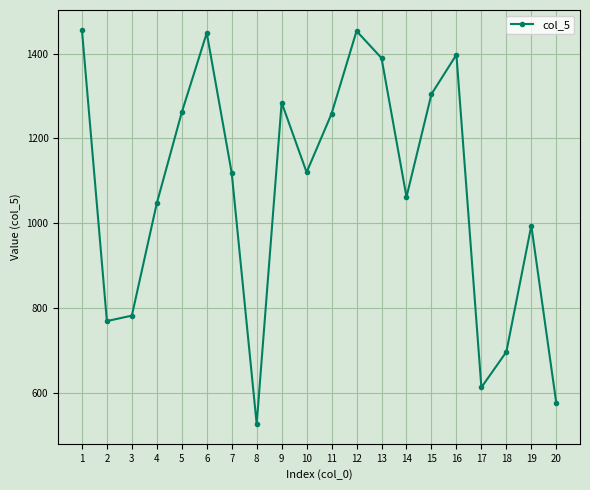

What is the value of the 5th point from the left?

1261.3